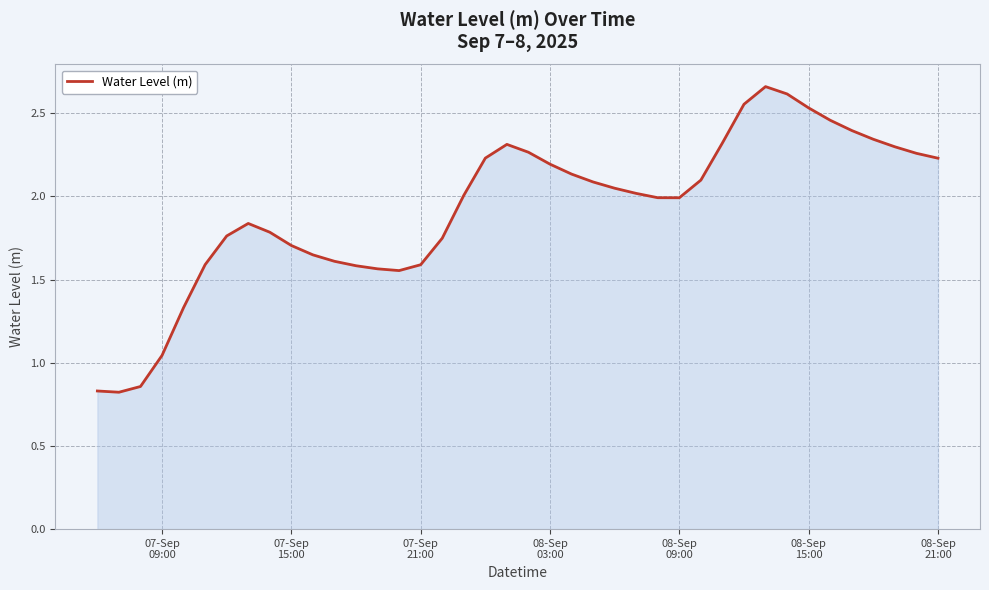

Does the chart have visible grid lines?

Yes